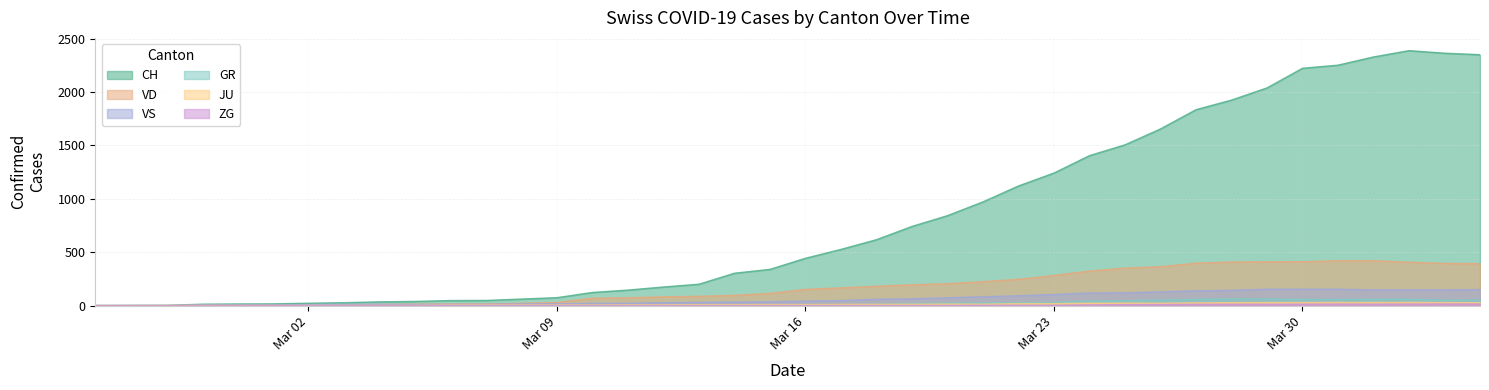

What is the label of the 10th point from the right?

2020-03-26